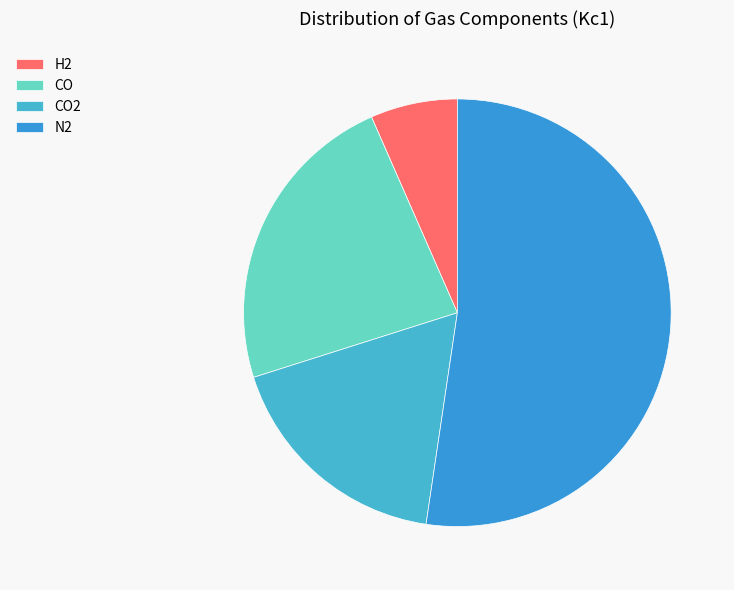

Which category has the biggest portion of the pie?

N2